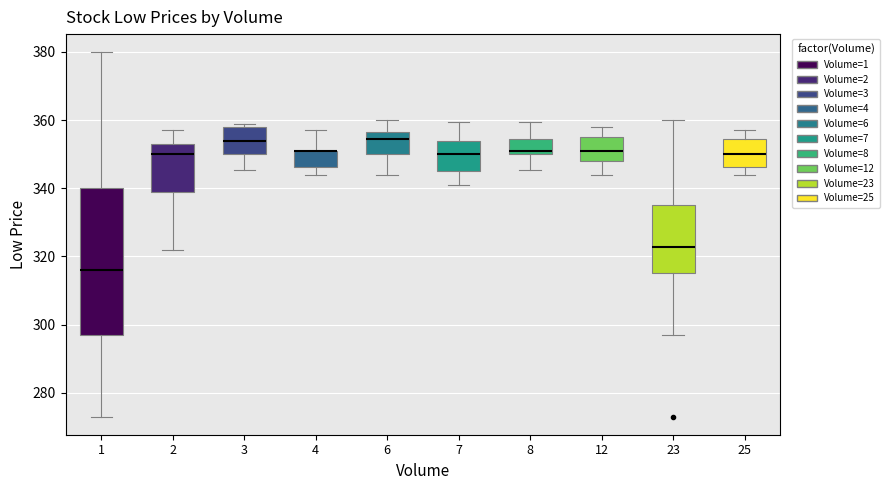

Reading left to right, transcribe this box plot: for each box, give where its median line is, the range the box spans, and where its two whiskers end, as read against the y-axis. The values are not printed on the chart, so give them approximately, as read against the axis.

1: median 316, box 298 to 340, whiskers 272 to 380
2: median 350, box 340 to 354, whiskers 322 to 358
3: median 354, box 350 to 358, whiskers 346 to 360
4: median 352 (drawn on the box's upper edge), box 346 to 352, whiskers 344 to 358
6: median 354, box 350 to 356, whiskers 344 to 360
7: median 350, box 346 to 354, whiskers 342 to 360
8: median 352, box 350 to 354, whiskers 346 to 360
12: median 352, box 348 to 356, whiskers 344 to 358
23: median 322, box 316 to 336, whiskers 298 to 360
25: median 350, box 346 to 354, whiskers 344 to 358